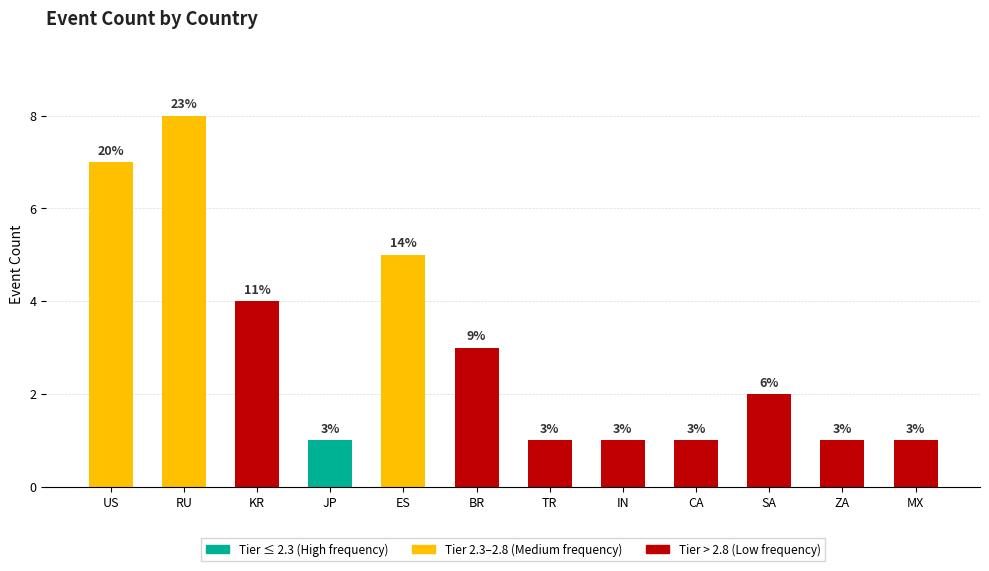

What is the average value?

3